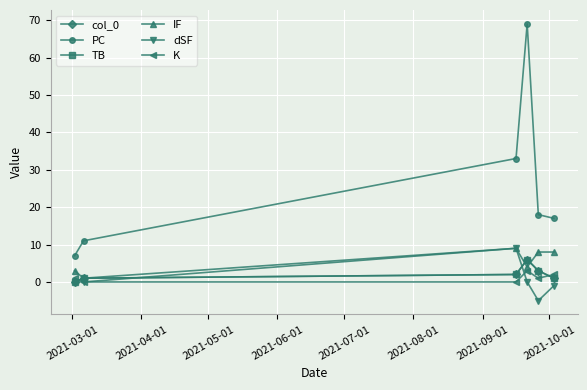

Does the chart have visible grid lines?

Yes